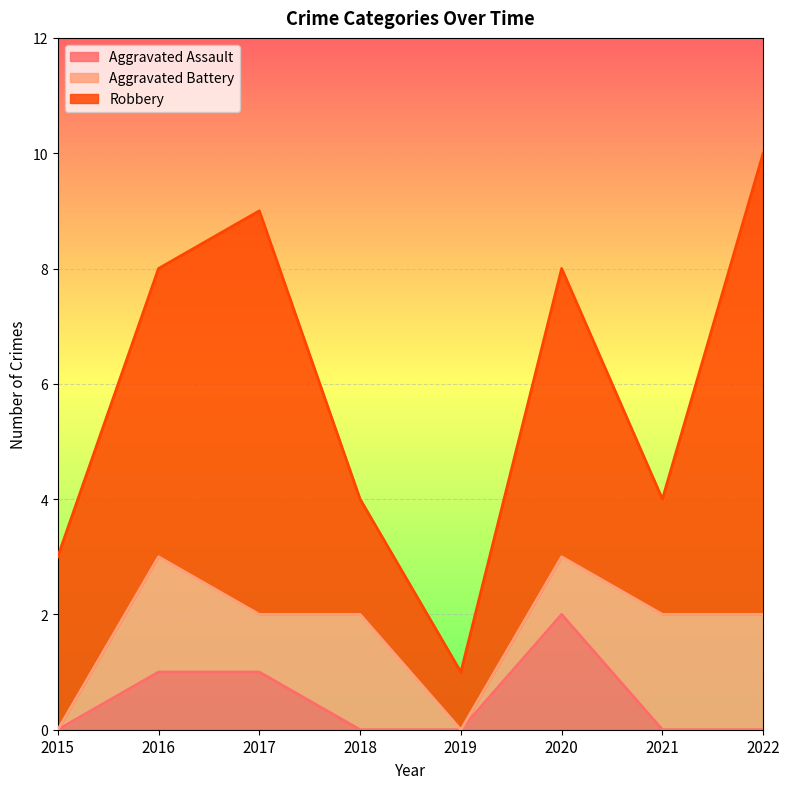

What is the total value across all series at 2016?

8